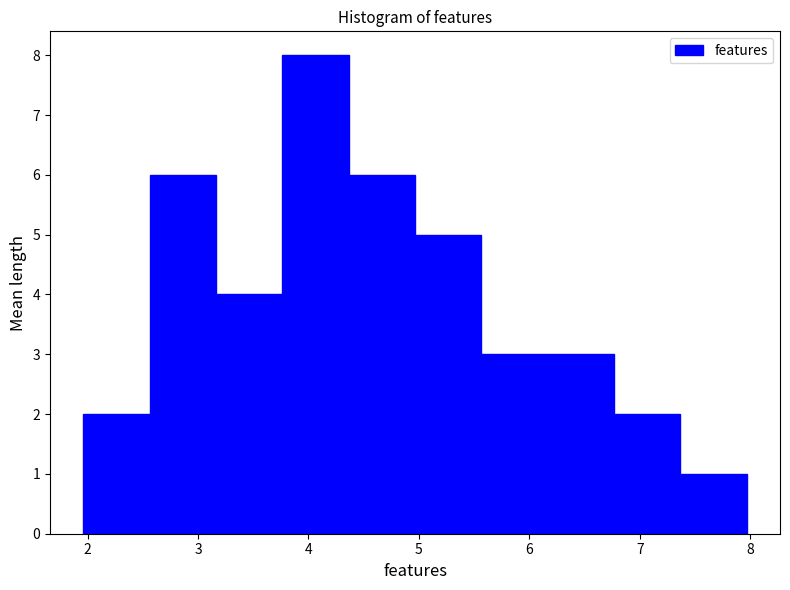

How tall is the bar that spans 2.6 to 3.2 on the x-axis? Neither the bar edges nor the heights are printed on the chart, so give them approximately, as read against the axes.

6